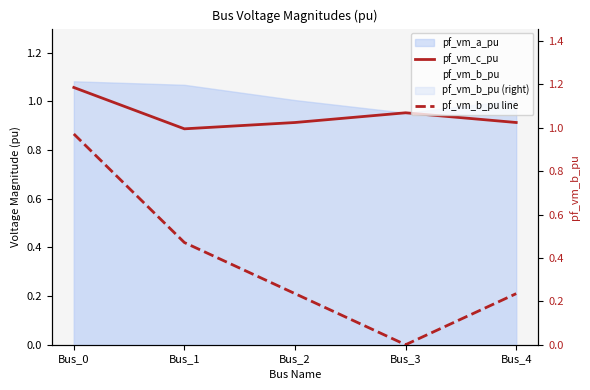

What is the average value of the pf_vm_b_pu line series?

0.4